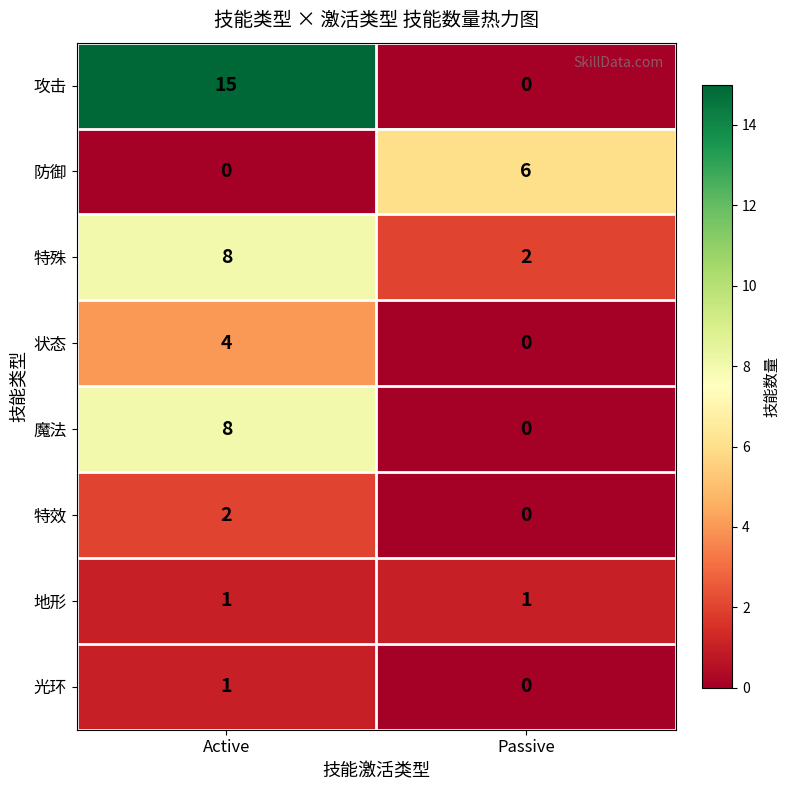

Read the 特殊 value at Active.

8